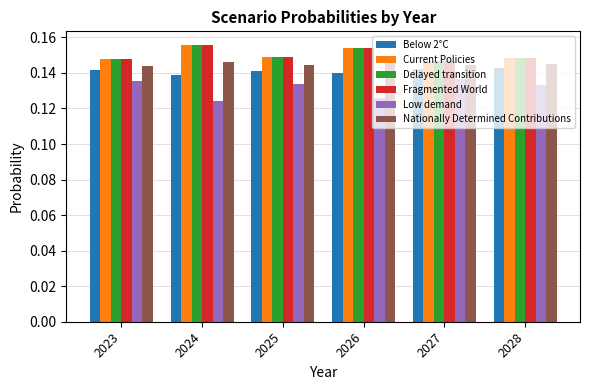

True or false: Nationally Determined Contributions has a value of 0.2 at 2028.

False